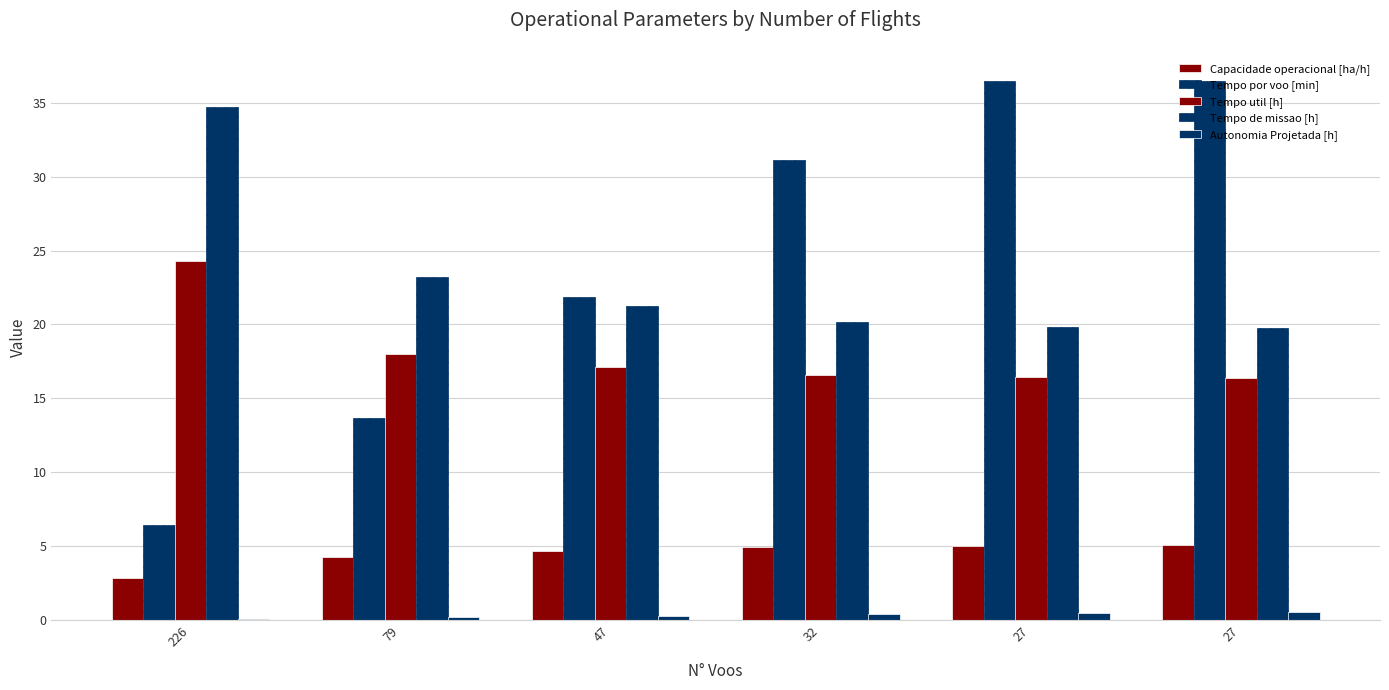

Are the bars grouped side by side (vs. stacked)?

Yes